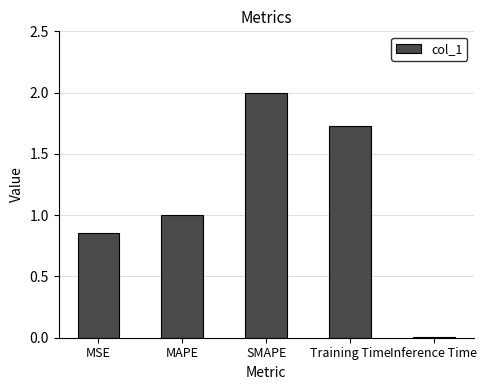

What is the greatest value displayed?

2.0